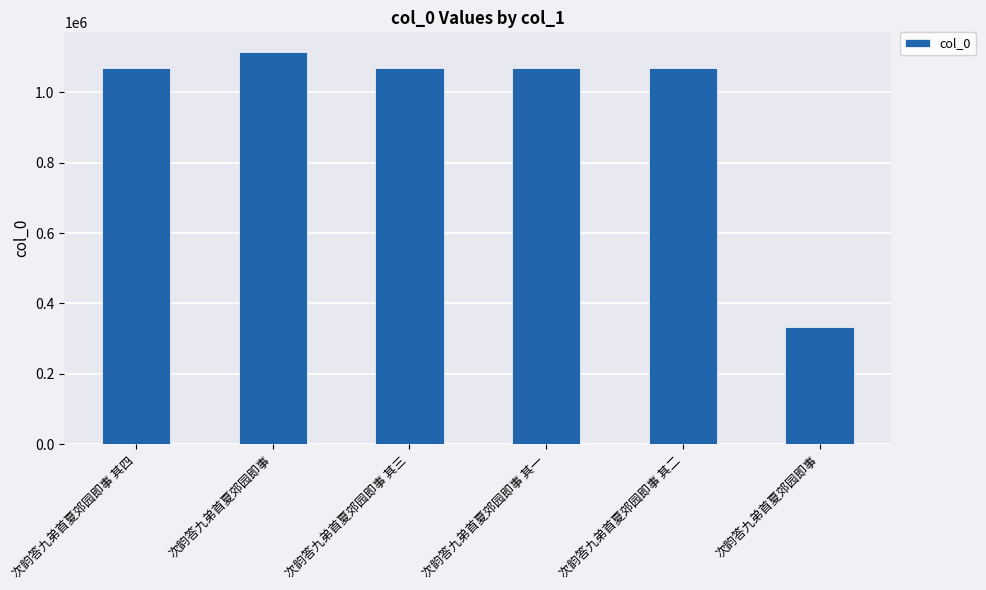

What is the difference between the maximum and minimum values?

780691